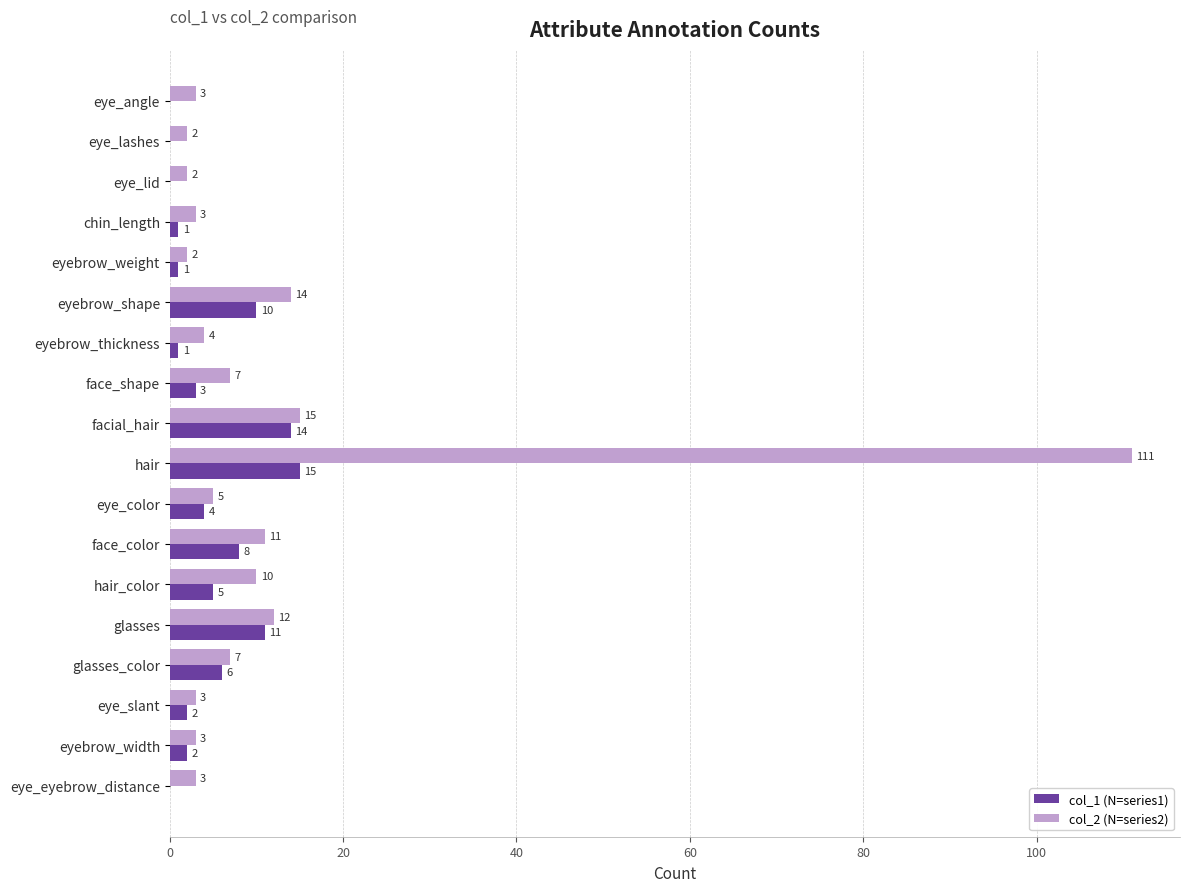

How many positive values does the col_1 (N=series1) series have?

14